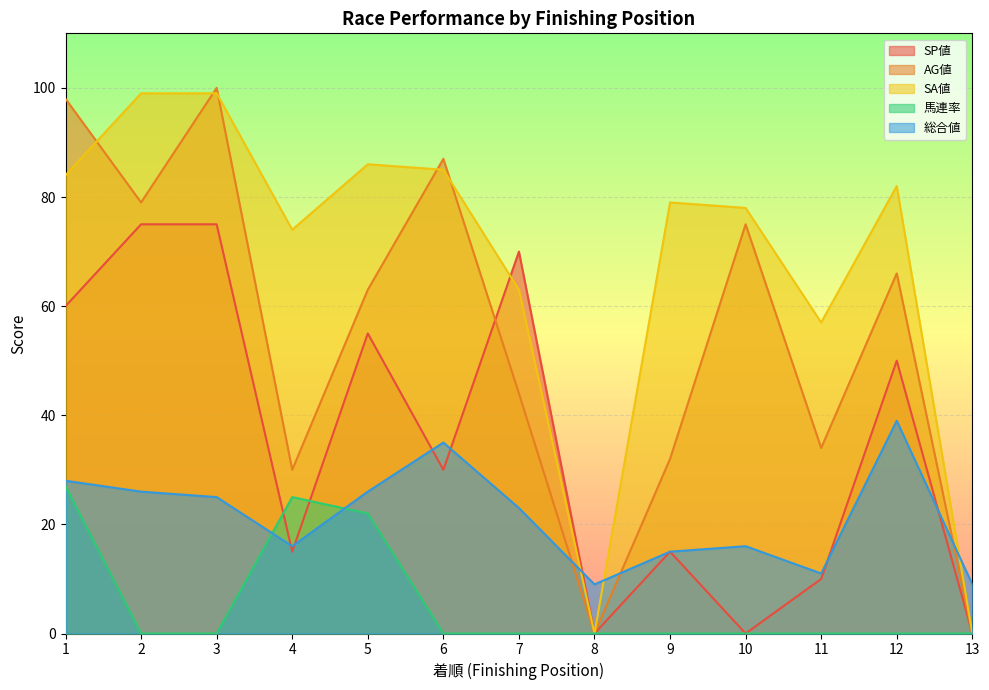

Reading left to right, list all the values displayed in this chart.

SP値: 1=60	2=75	3=75	4=15	5=55	6=30	7=70	8=0	9=15	10=0	11=10	12=50	13=0
AG値: 1=98	2=79	3=100	4=30	5=63	6=87	7=44	8=0	9=32	10=75	11=34	12=66	13=0
SA値: 1=84	2=99	3=99	4=74	5=86	6=85	7=63	8=0	9=79	10=78	11=57	12=82	13=0
馬連率: 1=27	2=0	3=0	4=25	5=22	6=0	7=0	8=0	9=0	10=0	11=0	12=0	13=0
総合値: 1=28	2=26	3=25	4=16	5=26	6=35	7=23	8=9	9=15	10=16	11=11	12=39	13=9